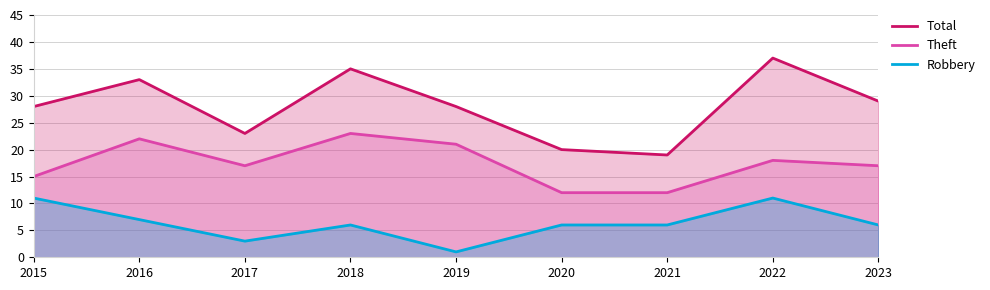

Between 2015 and 2020, which series saw the biggest shift?

Total